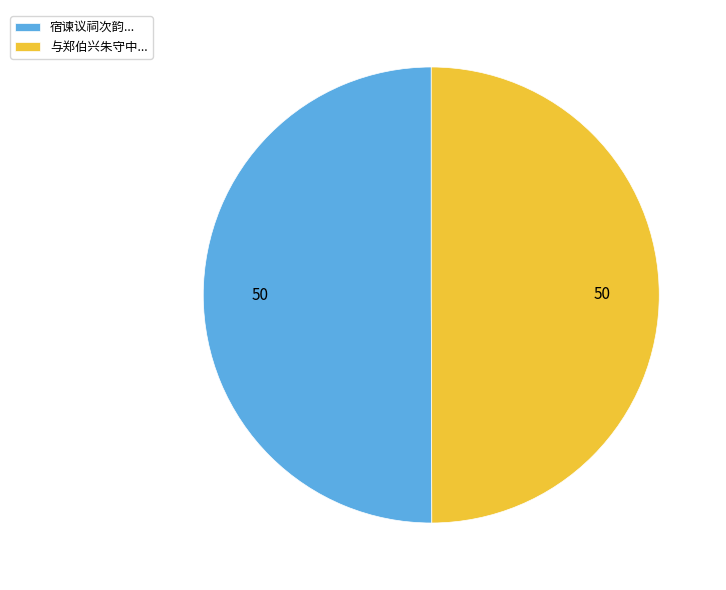

What is the ratio of the value at 宿谏议祠次韵... to the value at 与郑伯兴朱守中...?

1.0